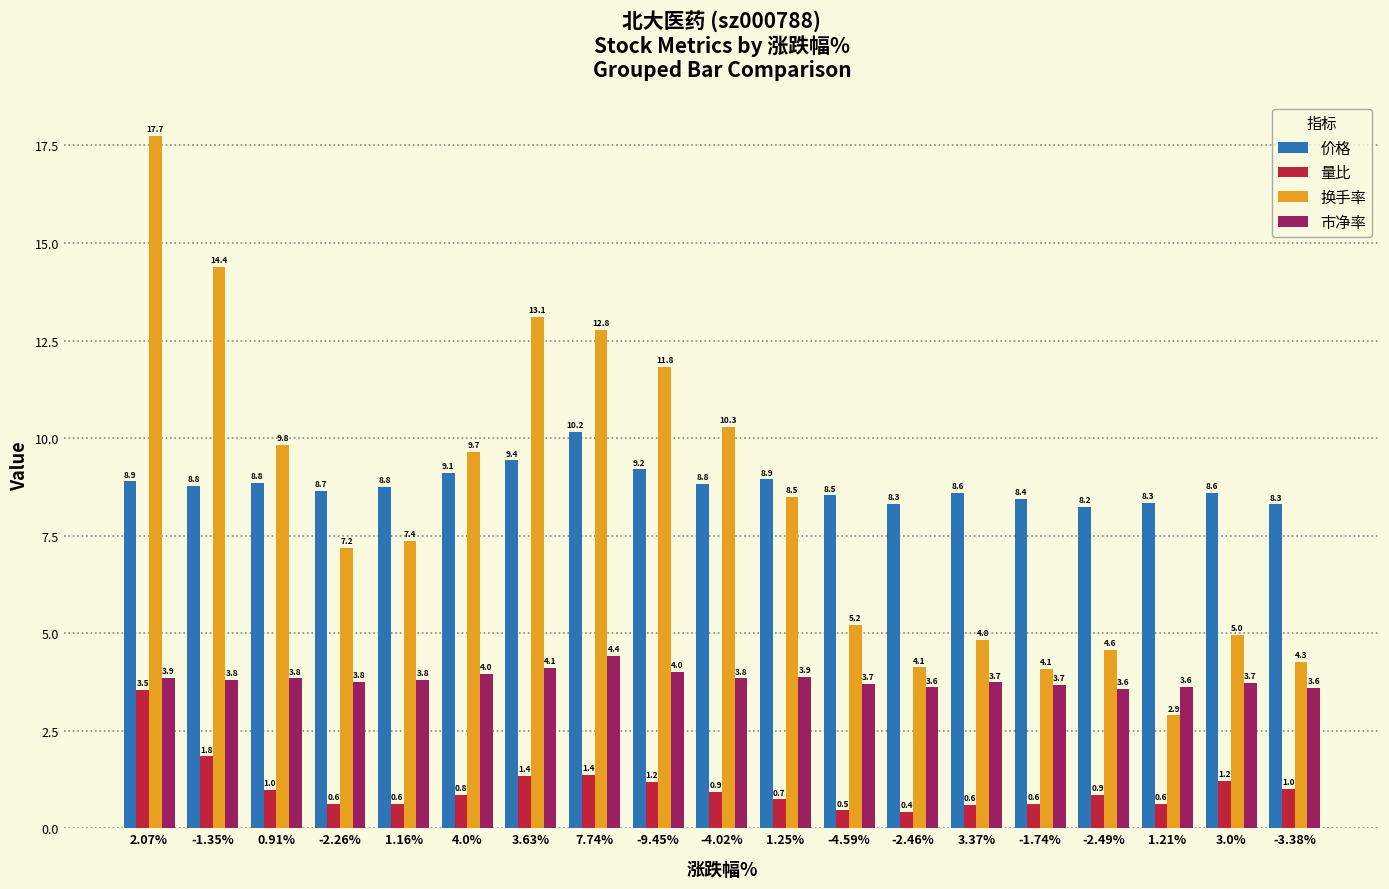

Which category has the lowest value across all series?

-2.46%